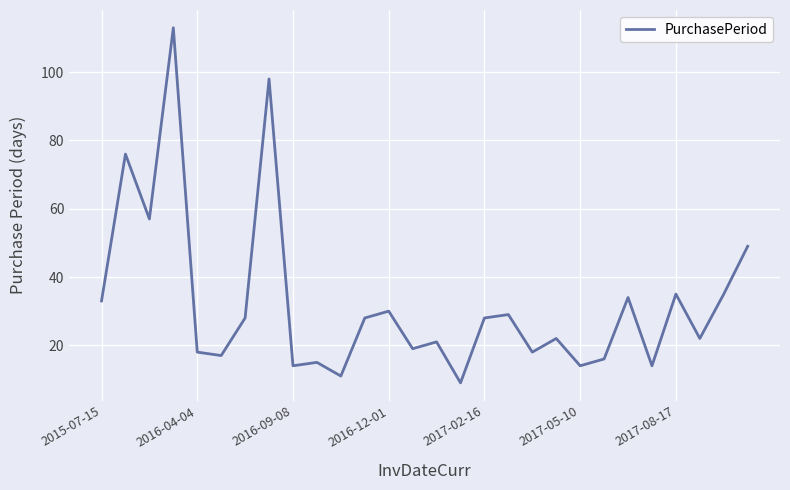

What is the minimum value shown in the chart?

9